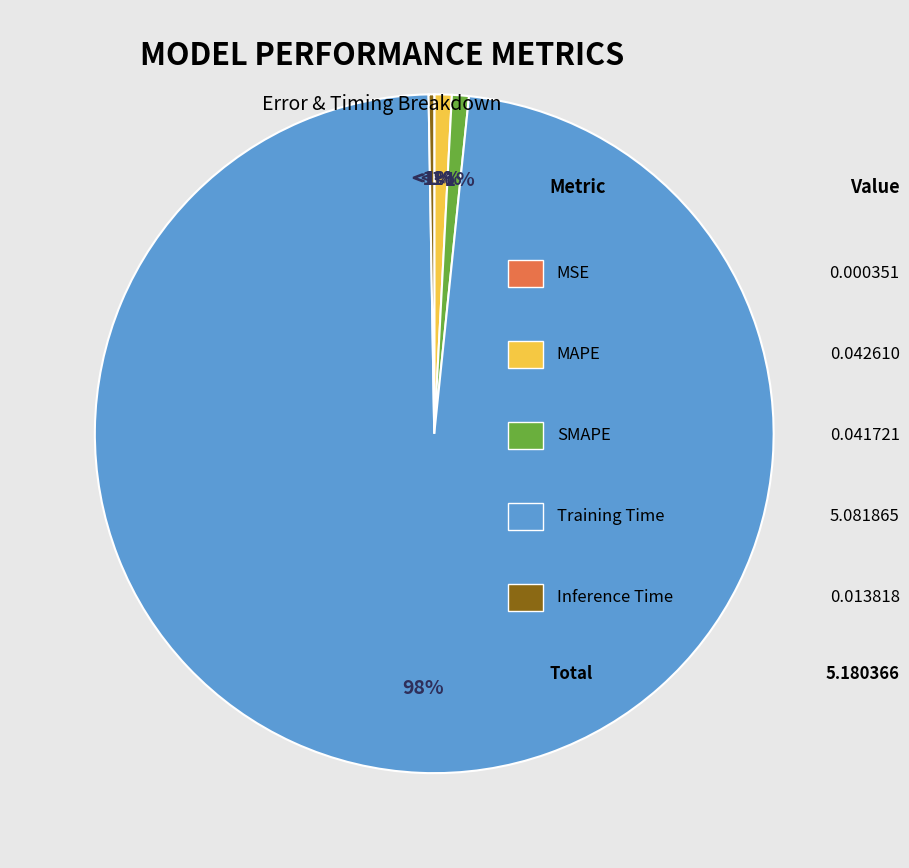

The SMAPE slice represents 11% of the pie. True or false?

False